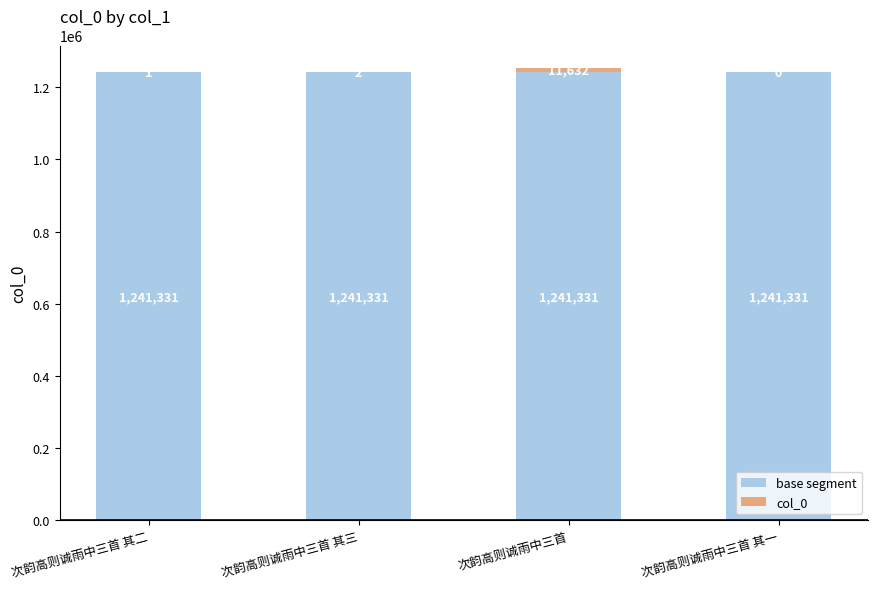

Is it true that base segment equals 1241331 at 次韵高则诚雨中三首 其一?

True